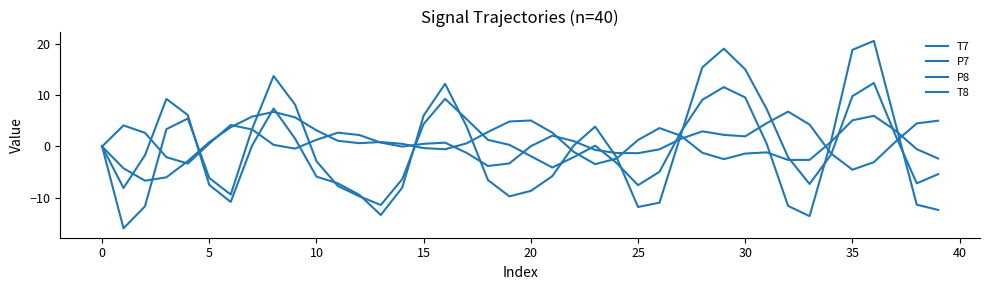

How many lines are shown in the chart?

4